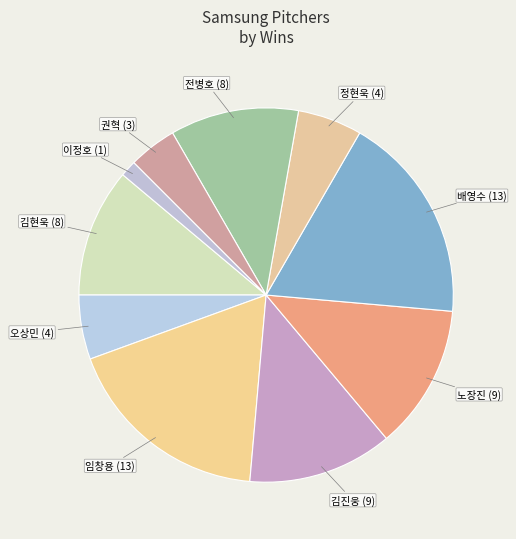

Does 전병호 represent more than half of the total?

No